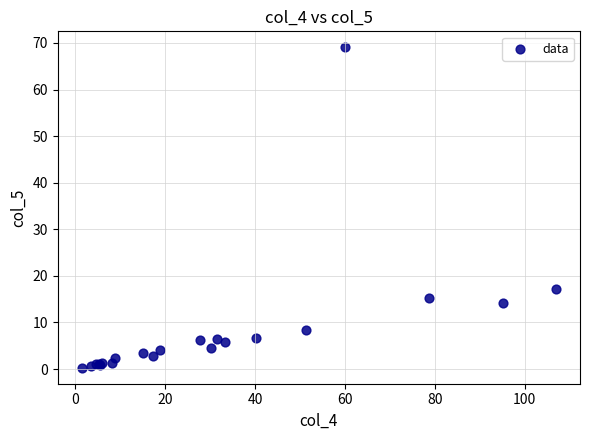

What Y value in the scatter plot is closest to 34?

17.2